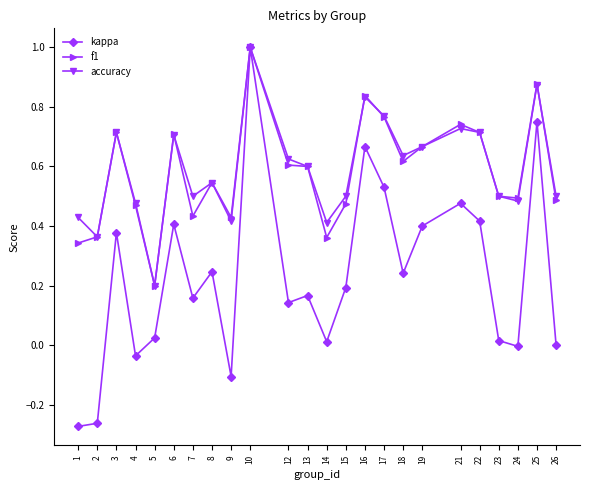

Is the value of f1 at 12 greater than the value of kappa at 26?

Yes